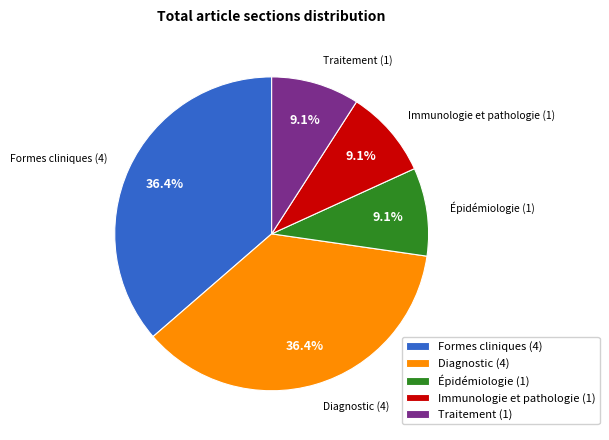

True or false: Épidémiologie accounts for 20% of the total.

False